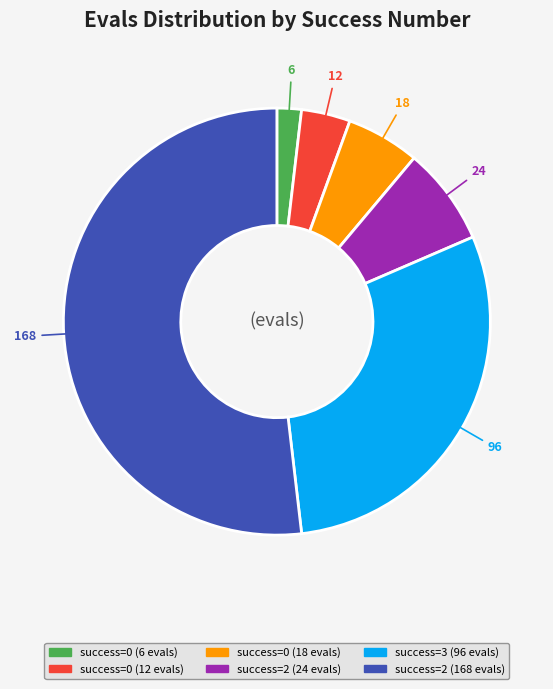

Count the number of slices in the pie.

6